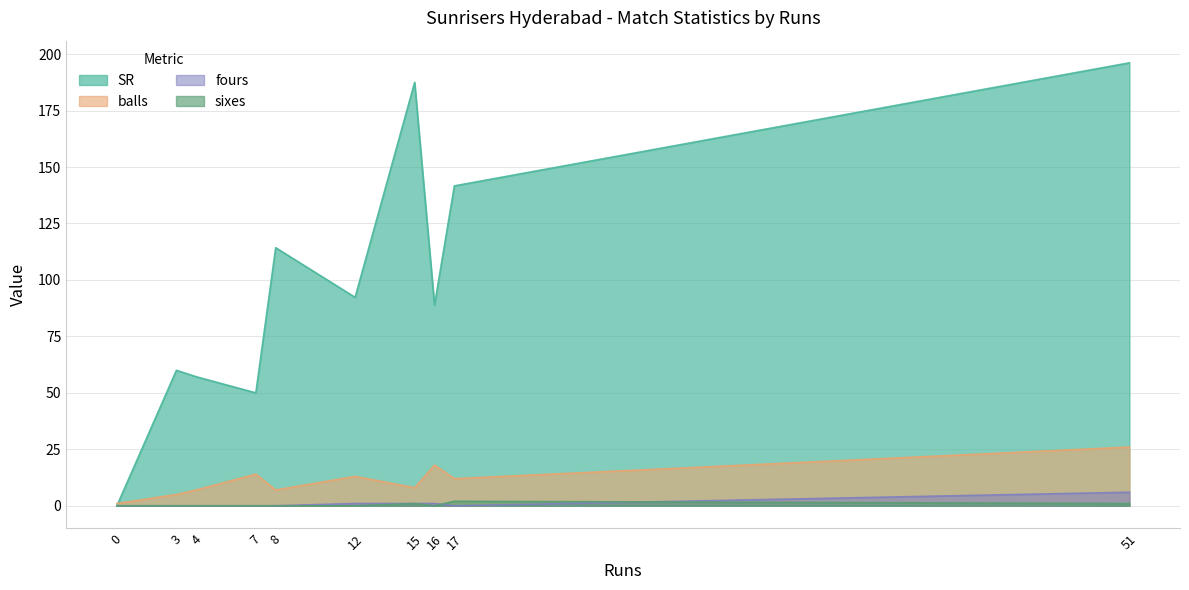

At which label is SR closest to 98?

12